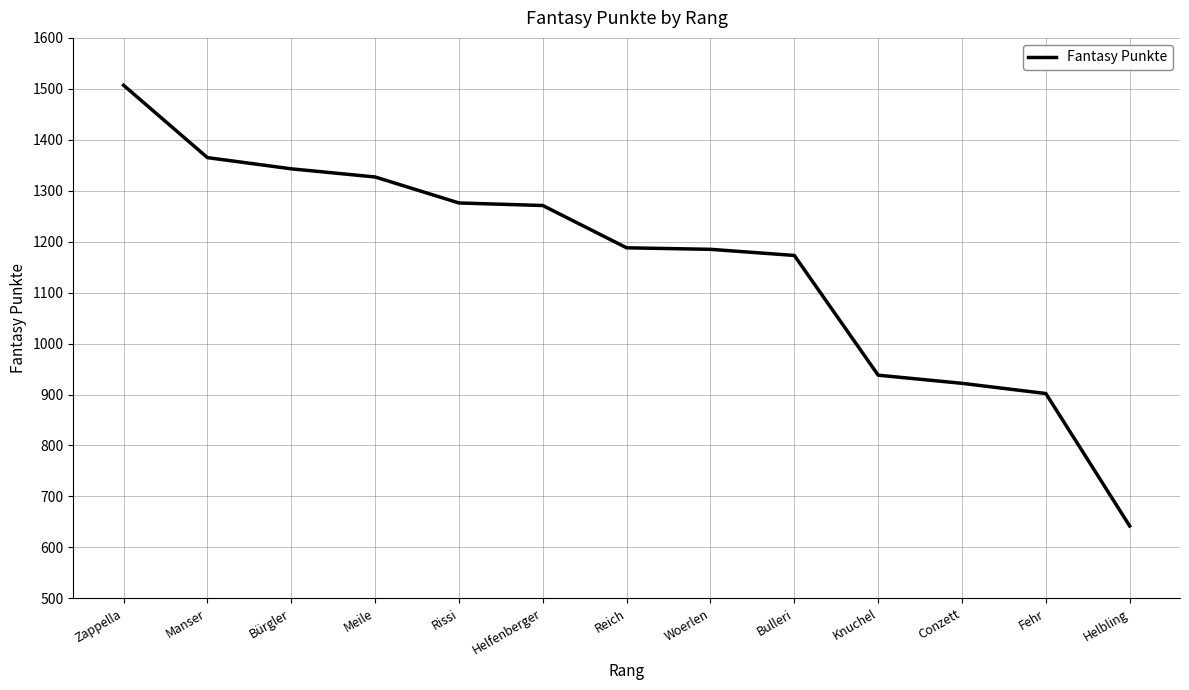

Which category has the highest value across all series?

Zappella